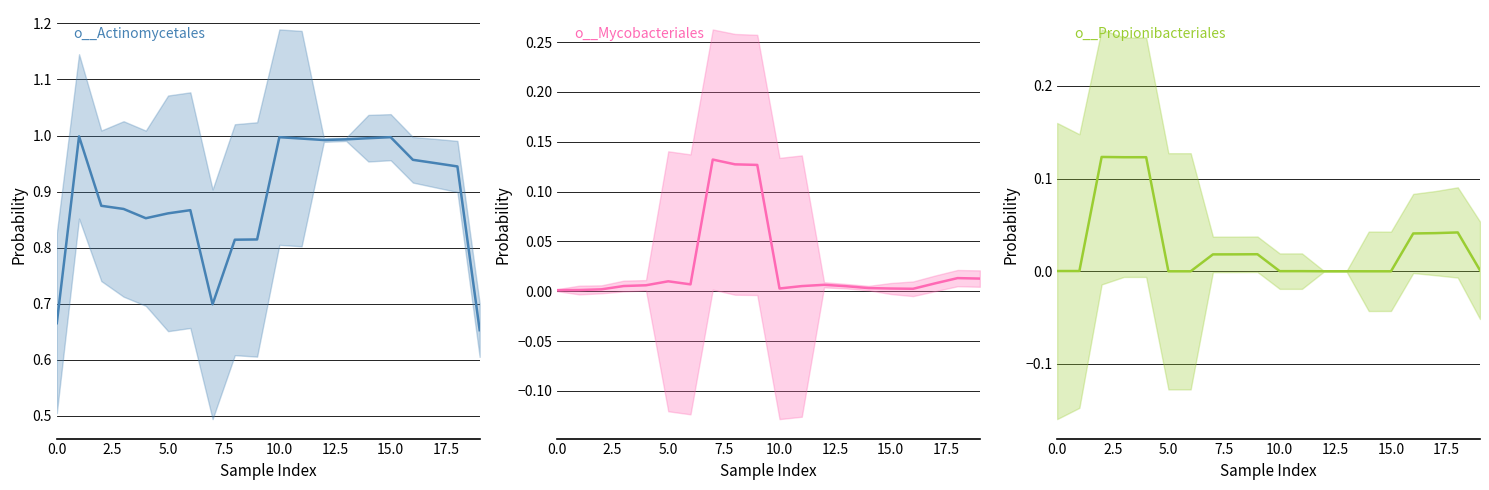

Which series has the largest range (max minus min)?

o__Actinomycetales